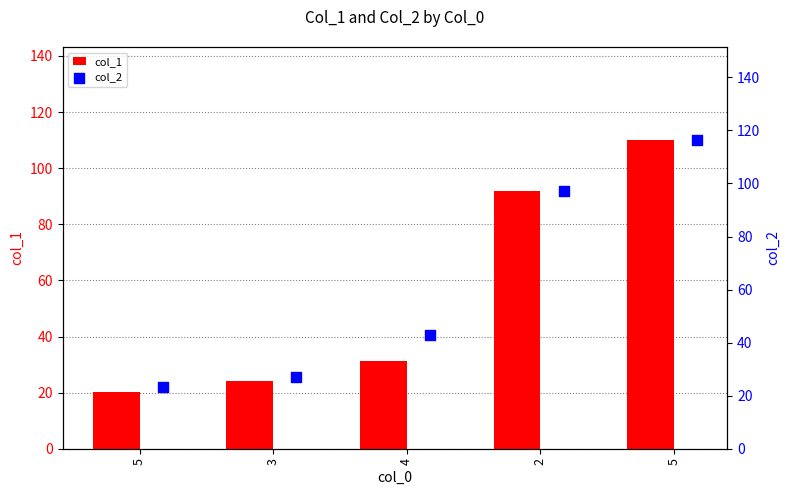

At how many categories does at least one series exceed 27?

4